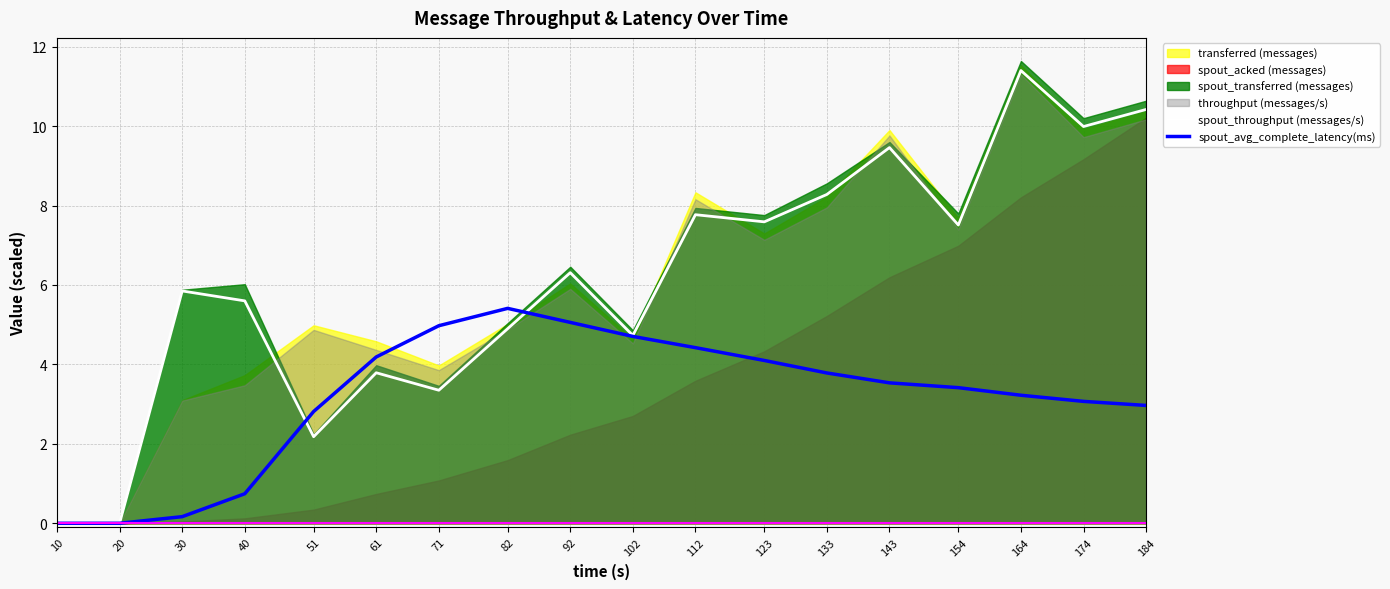

True or false: spout_throughput (messages/s) has a value of 4.6 at 184.

False